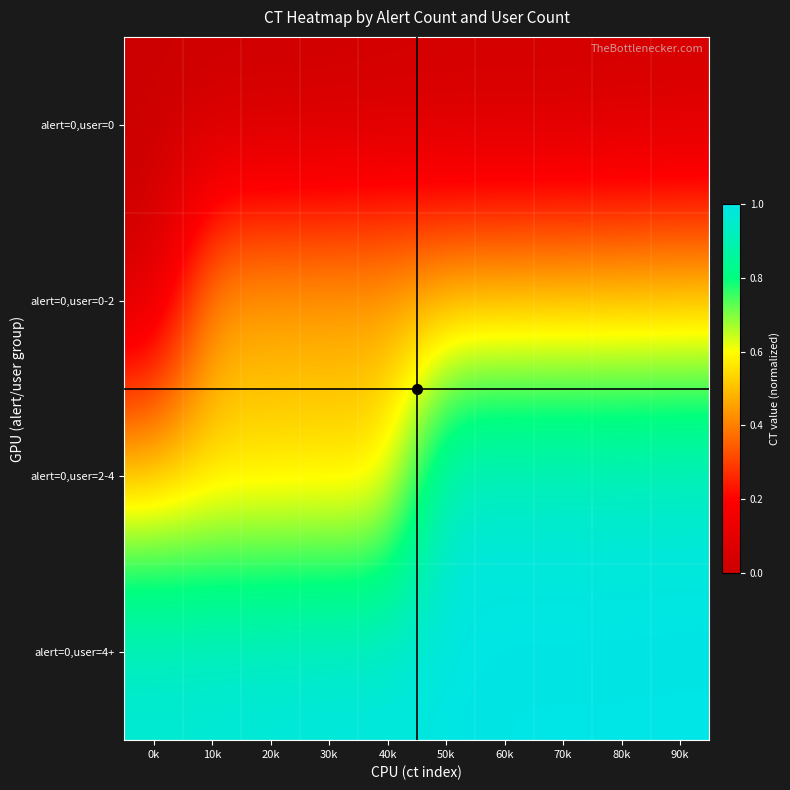

Reading right to left, extract all data points from this chart.

alert=0,user=0: 90k=0.0	80k=0.0	70k=0.0	60k=0.0	50k=0.0	40k=0.0	30k=0.0	20k=0.0	10k=0.0	0k=0.0
alert=0,user=0-2: 90k=0.5	80k=0.5	70k=0.5	60k=0.5	50k=0.5	40k=0.5	30k=0.5	20k=0.5	10k=0.5	0k=0.0
alert=0,user=2-4: 90k=1.0	80k=1.0	70k=1.0	60k=1.0	50k=1.0	40k=0.5	30k=0.5	20k=0.5	10k=0.5	0k=0.5
alert=0,user=4+: 90k=1.0	80k=1.0	70k=1.0	60k=1.0	50k=1.0	40k=1.0	30k=1.0	20k=1.0	10k=1.0	0k=1.0